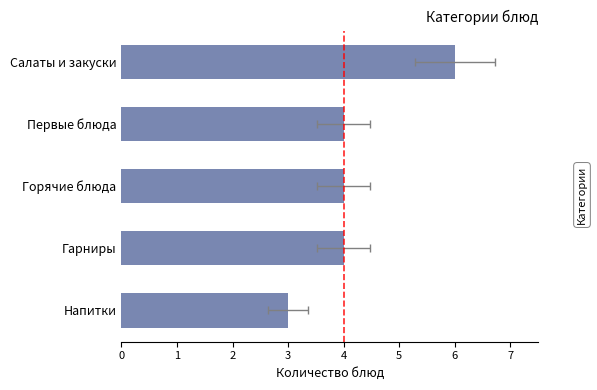

What is the average value?

4